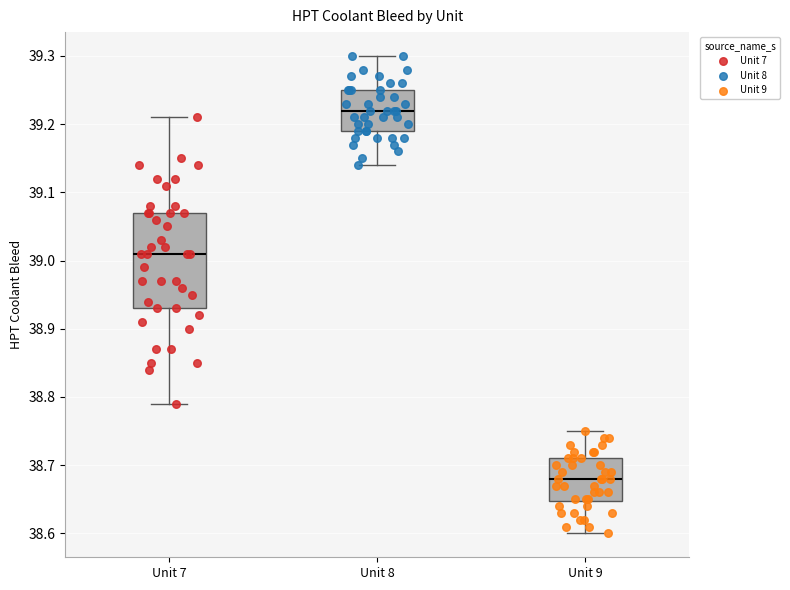

Where is the lower edge of the box for Unit 8 on the y-axis? The values are not printed on the chart, so give them approximately, as read against the axis.

39.19